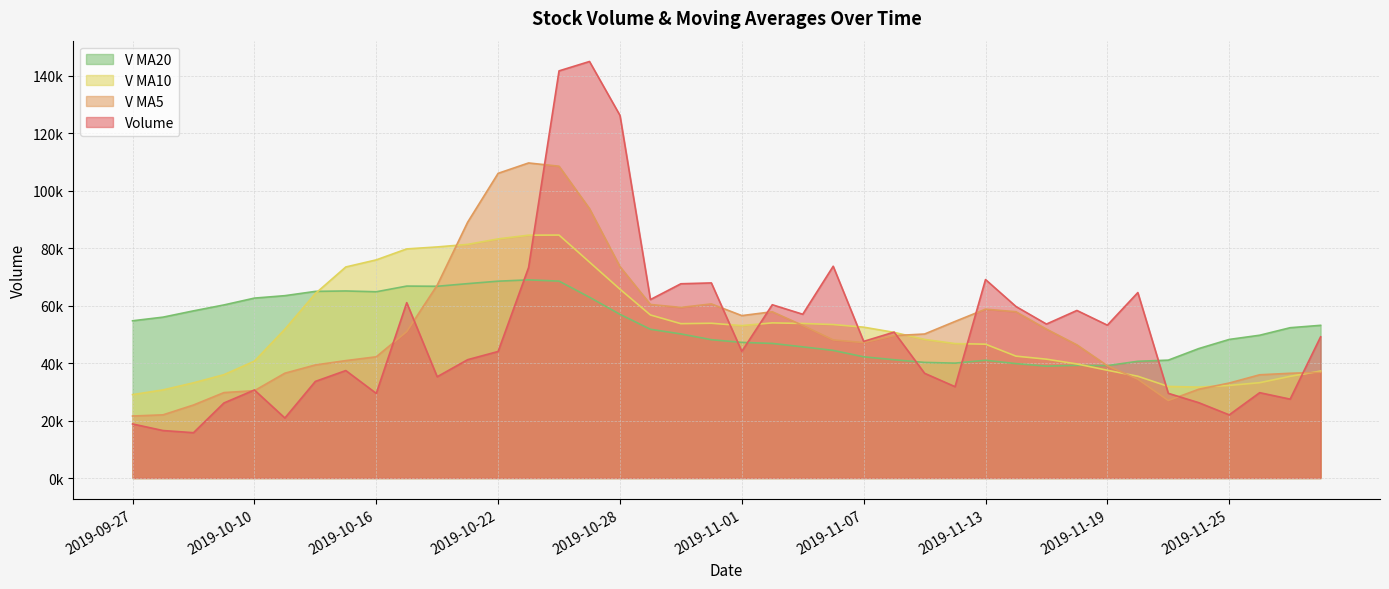

What are all the series names shown in the legend?

V MA20, V MA10, V MA5, Volume